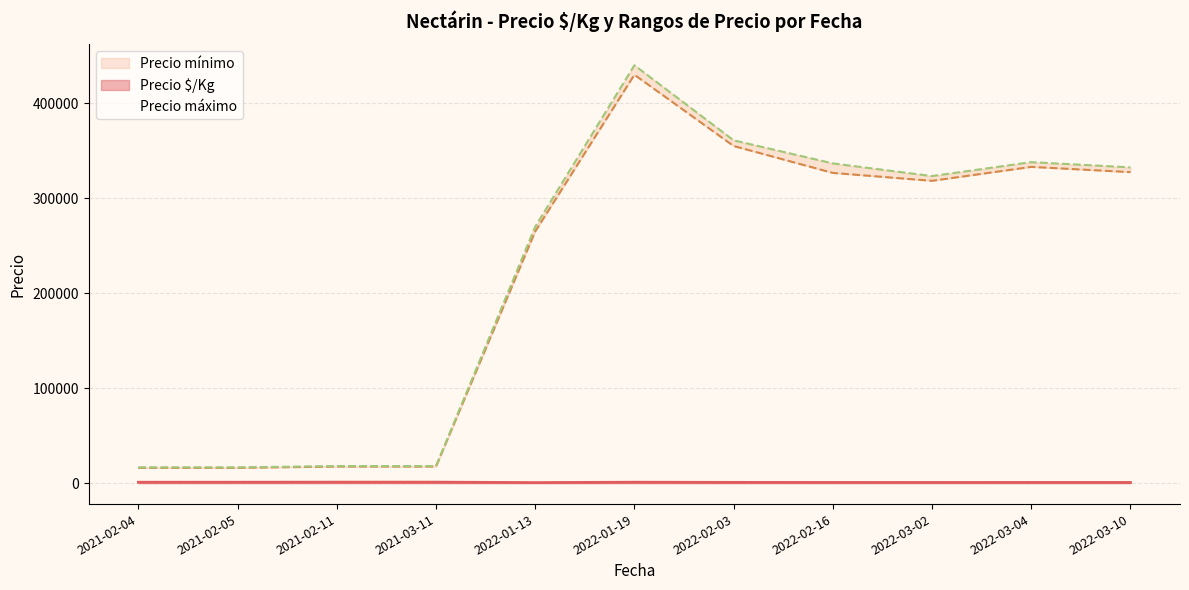

What is the minimum value for Precio $/Kg?

637.0